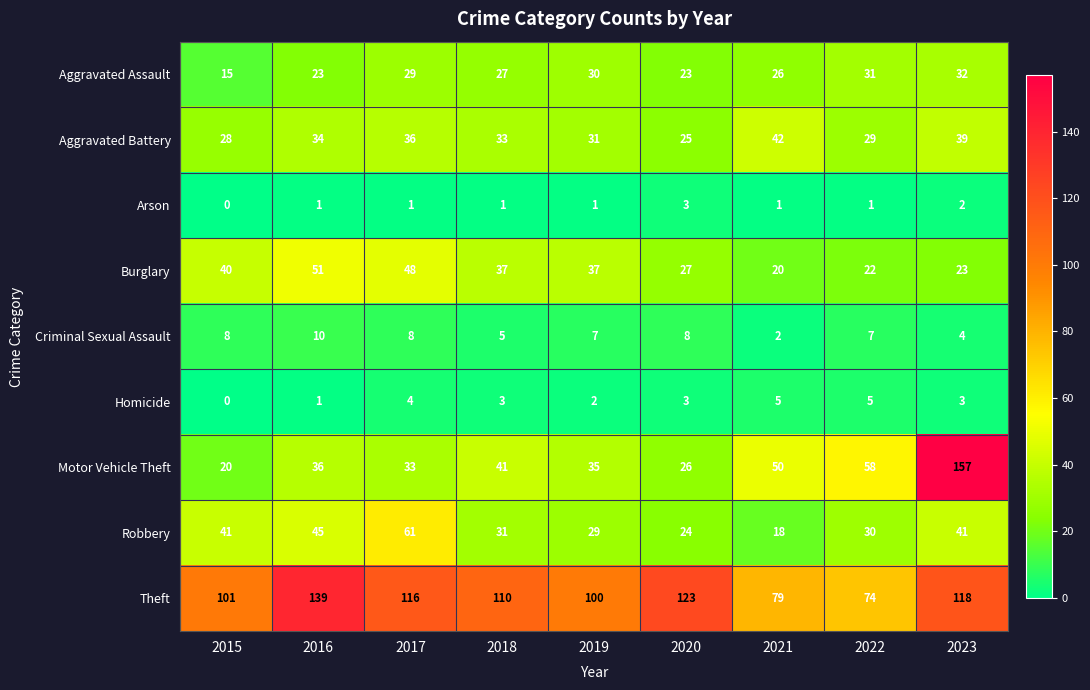

Which series has the largest total across all categories?

Theft